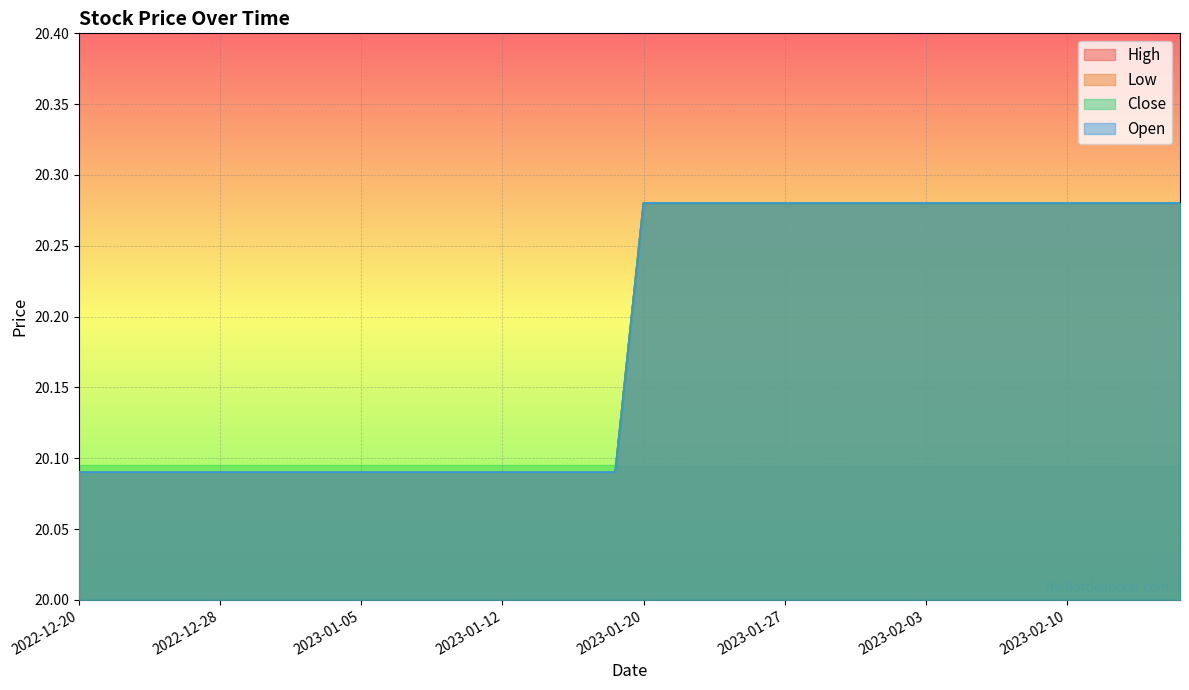

True or false: Low and Close cross at least once.

False